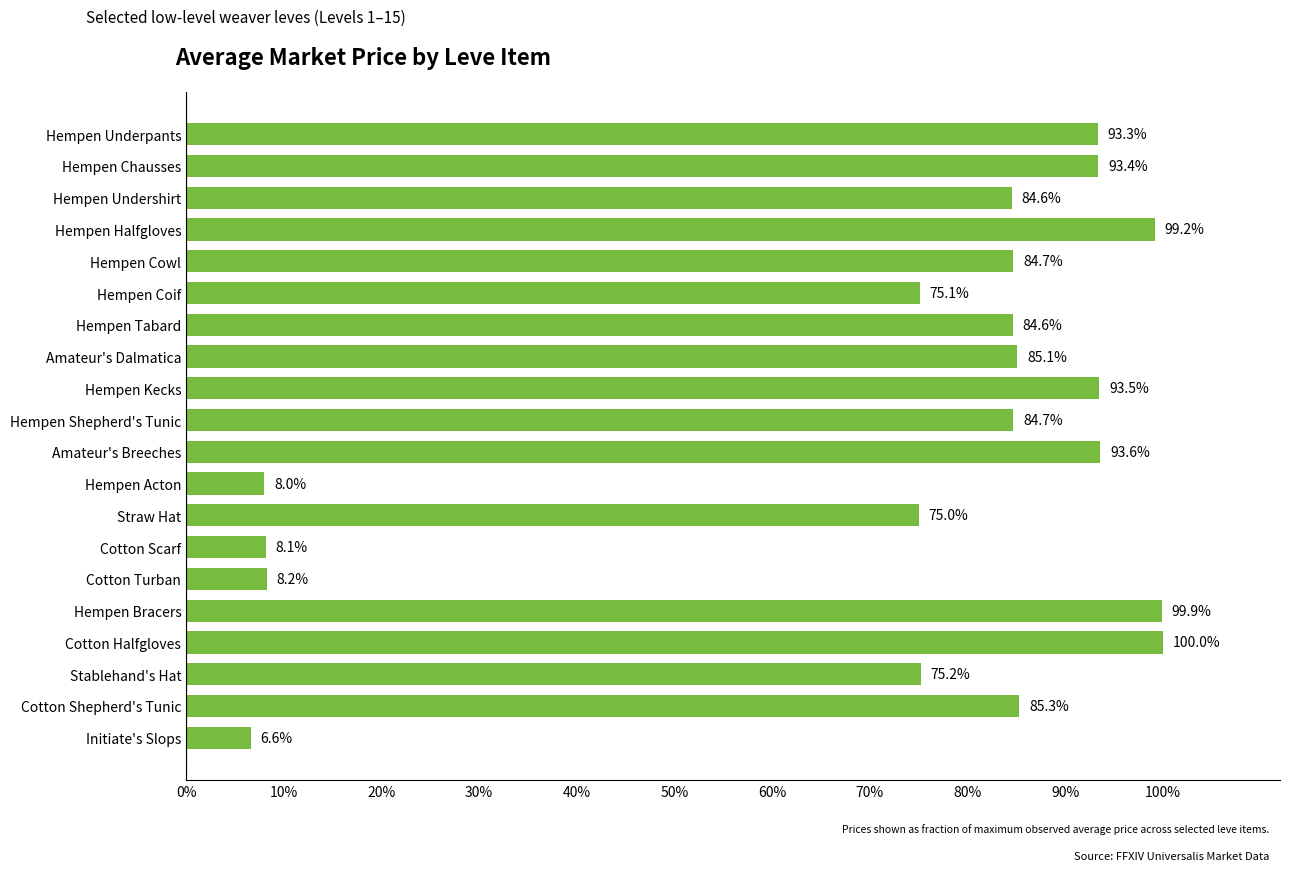

Are the bars horizontal?

Yes